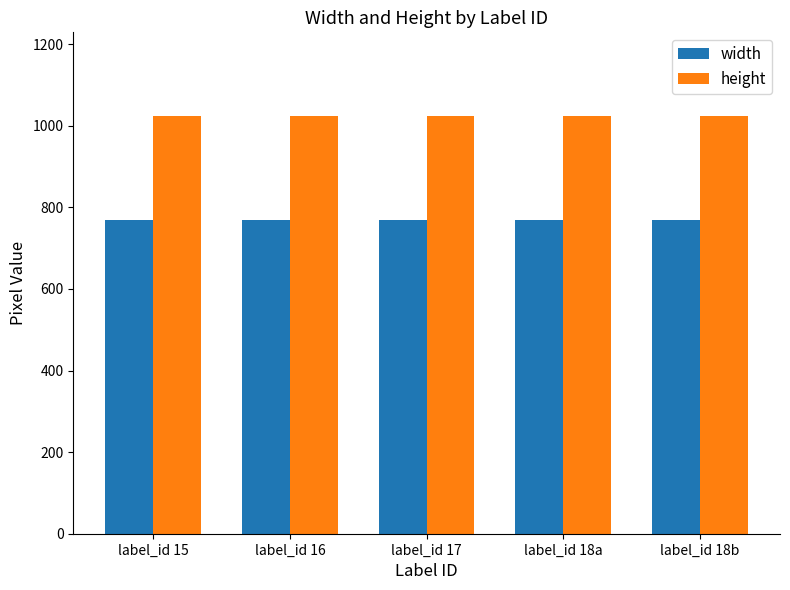

How many bars are there in total?

10